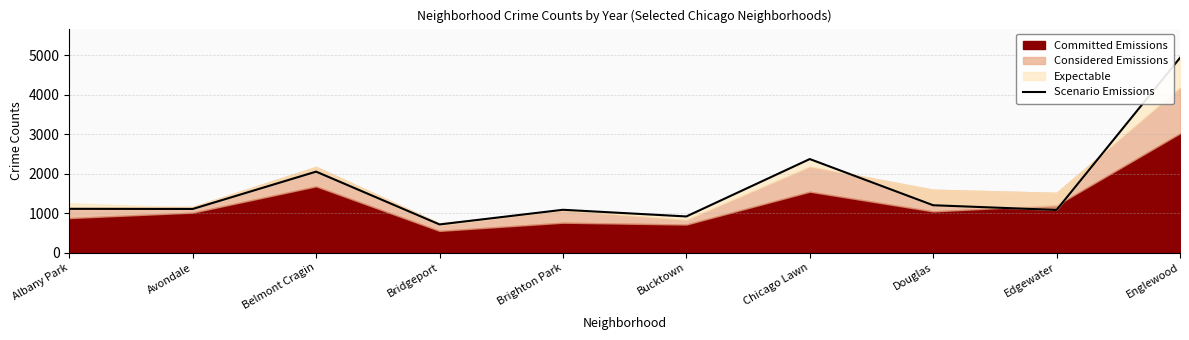

At which label does Scenario Emissions reach its minimum?

Bridgeport